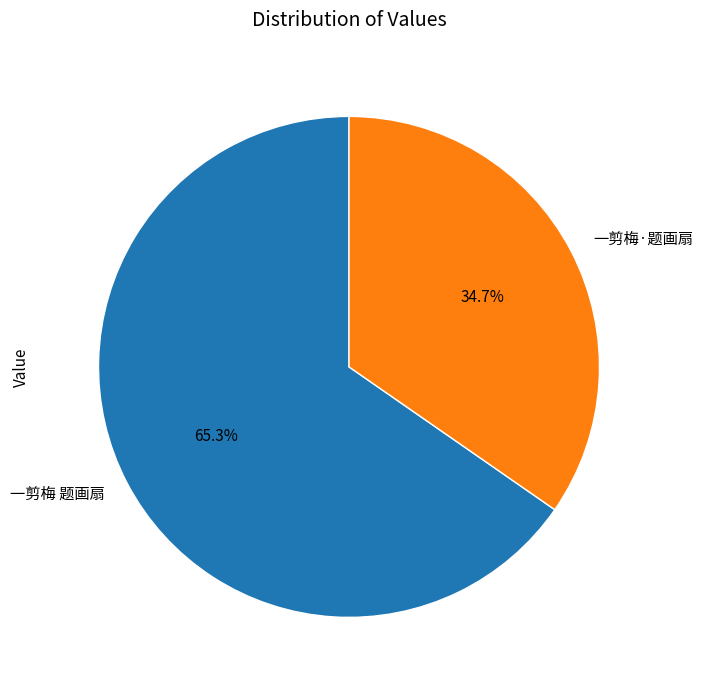

Rank the categories by value from lowest to highest.

一剪梅·题画扇, 一剪梅 题画扇